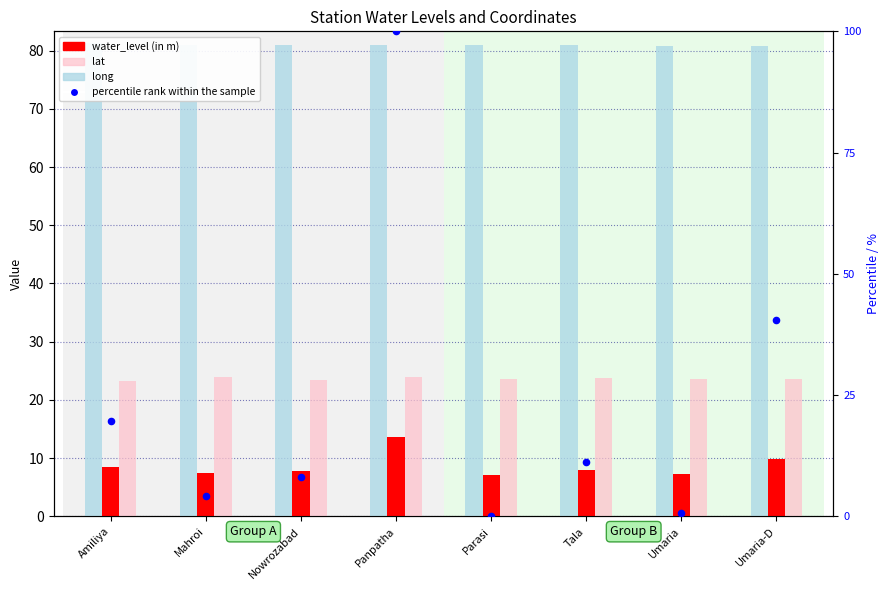

Is the value of water_level (in m) at Tala greater than the value of long at Mahroi?

No